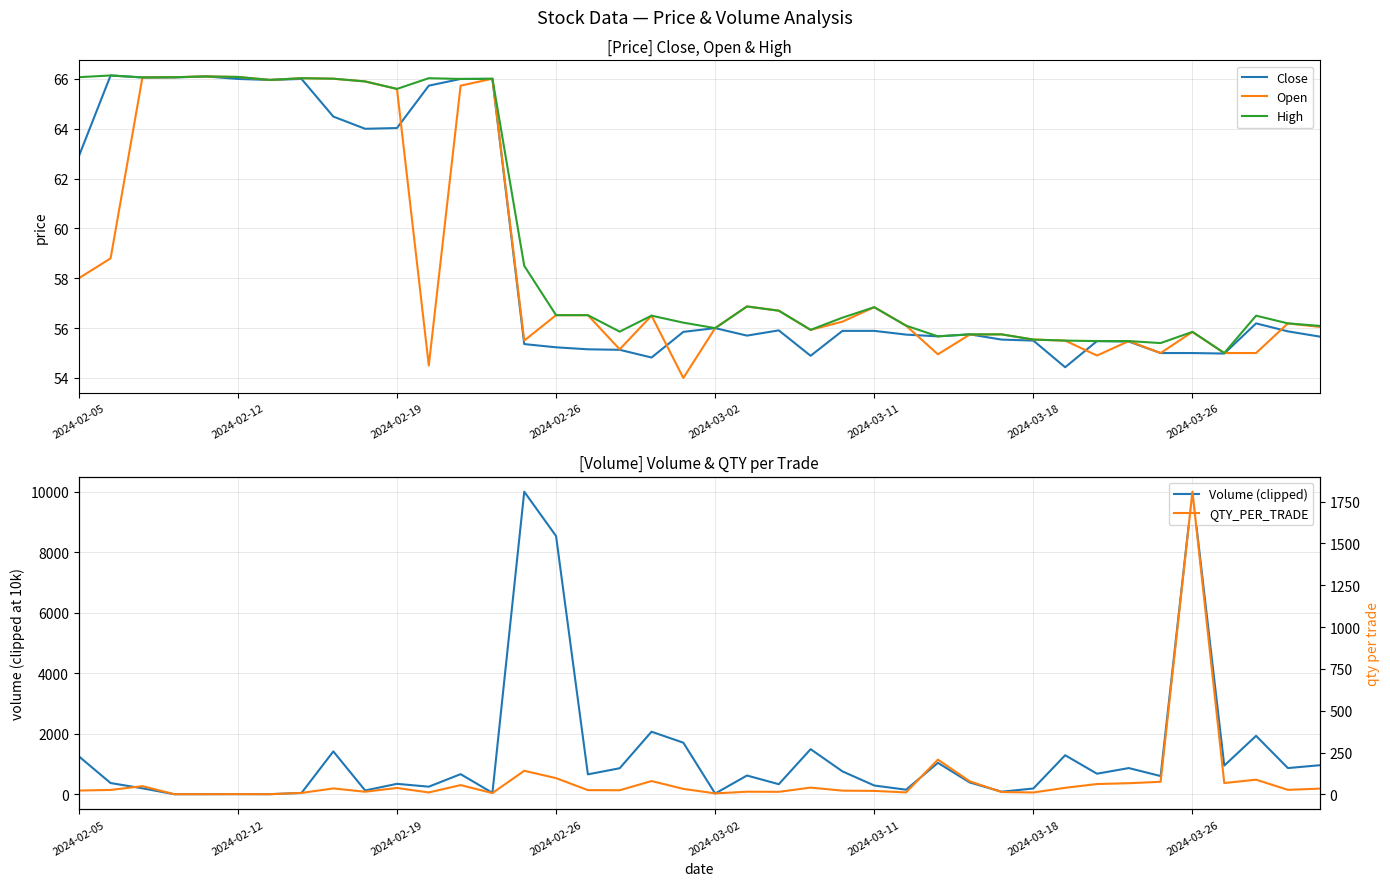

What is the lowest value of the Close series?

54.4